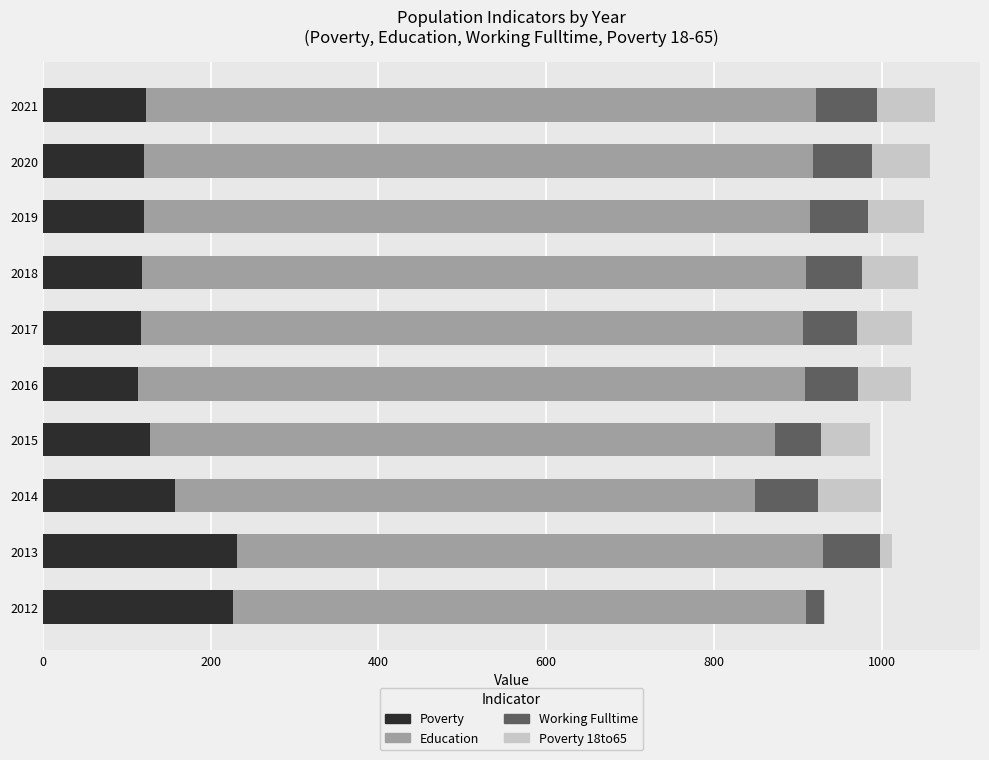

What is the total value across all series at 2016?

1035